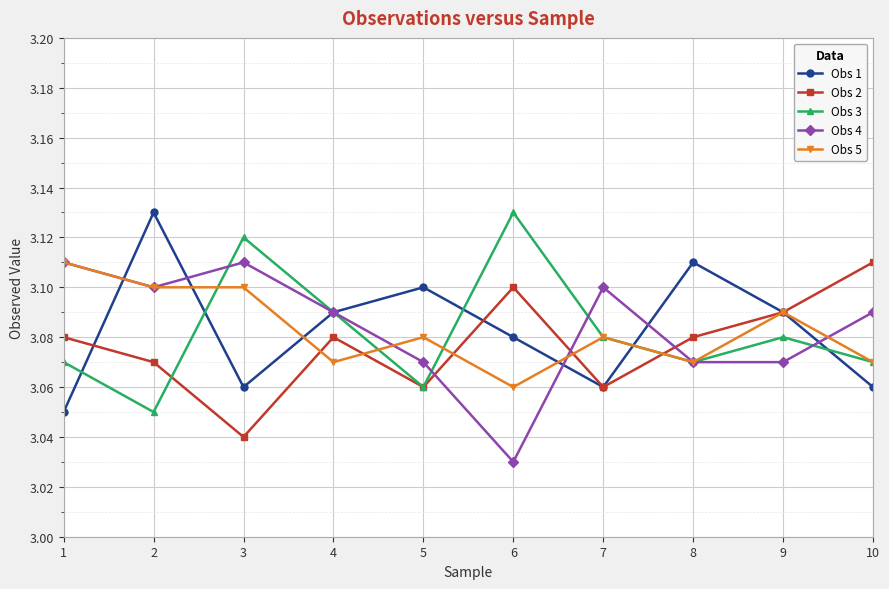

True or false: Obs 5 has more than 2 points higher than both neighbors.

True